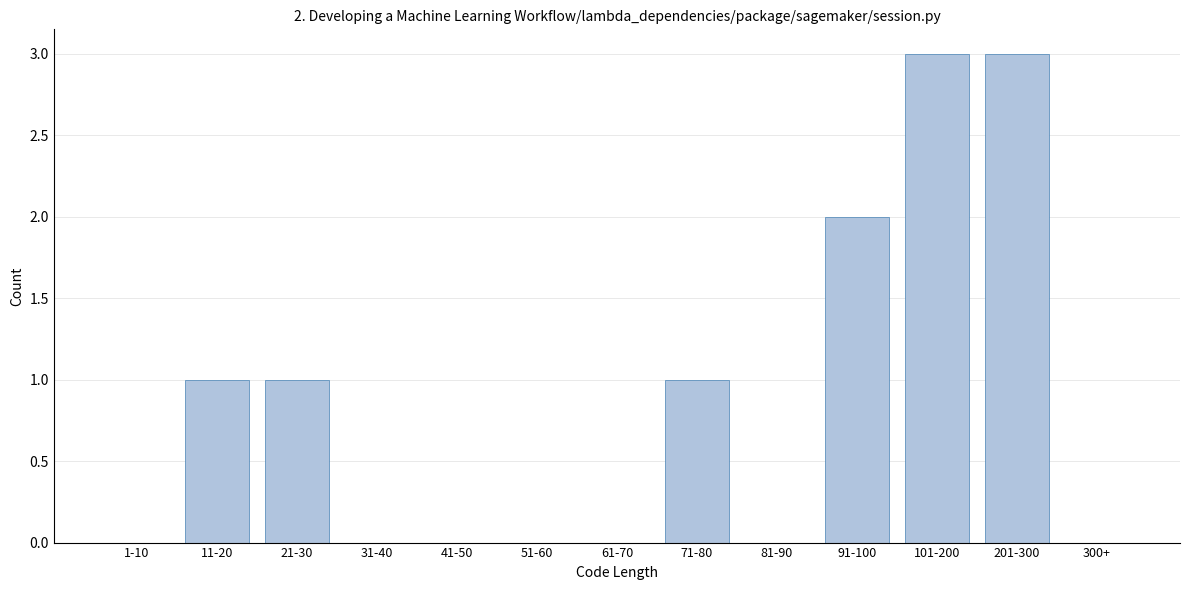

What is the greatest value displayed?

3